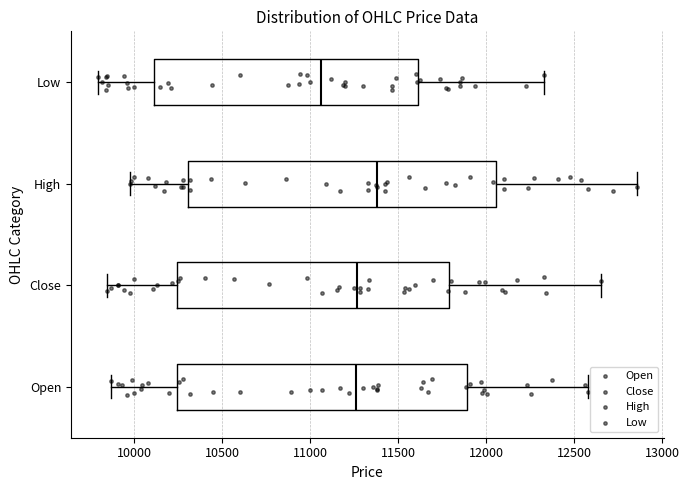

Comparing the boxes themselves (not the whiskers), which one is the widest?

High